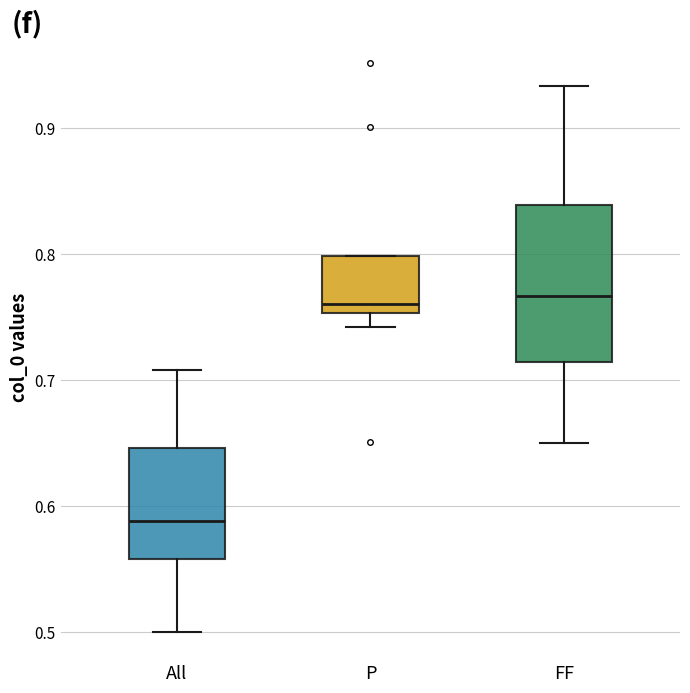

Which box is the tallest, from its lower edge to its upper edge?

FF